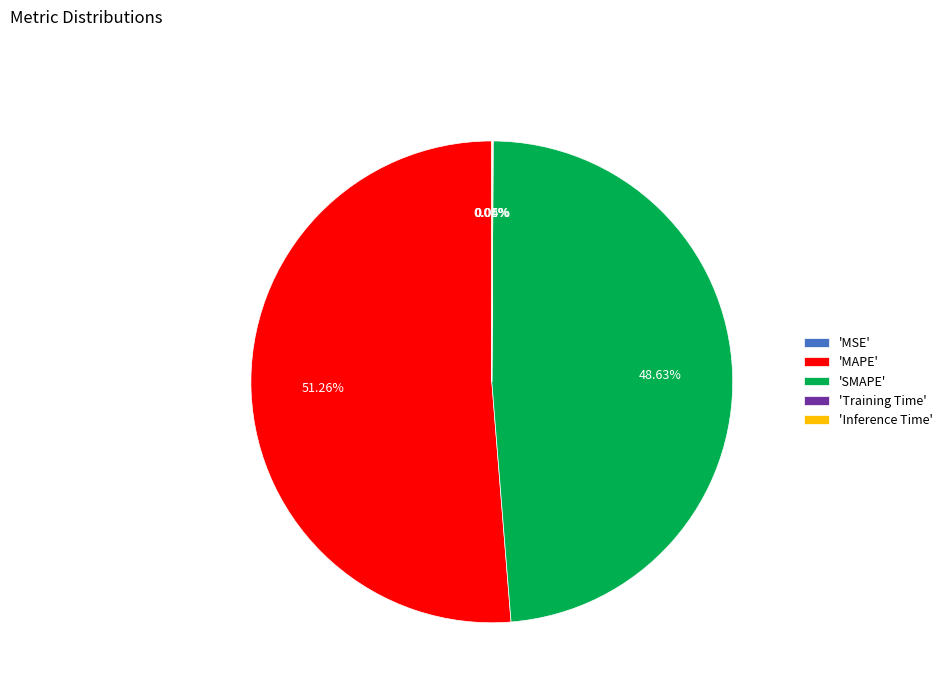

Which category accounts for the majority?

'MAPE'